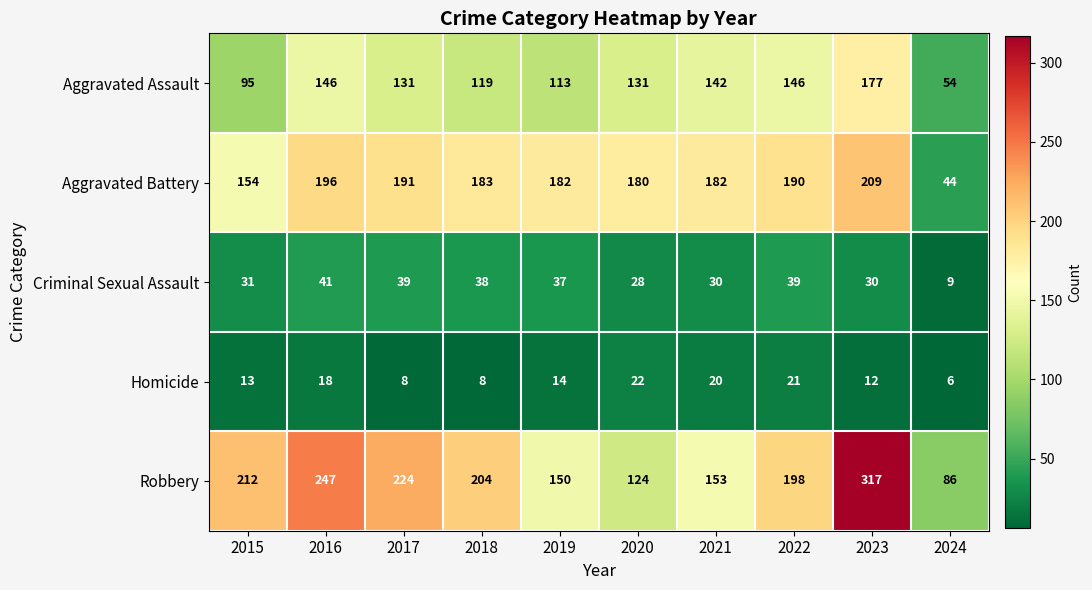

What is the sum of all Homicide values?

142